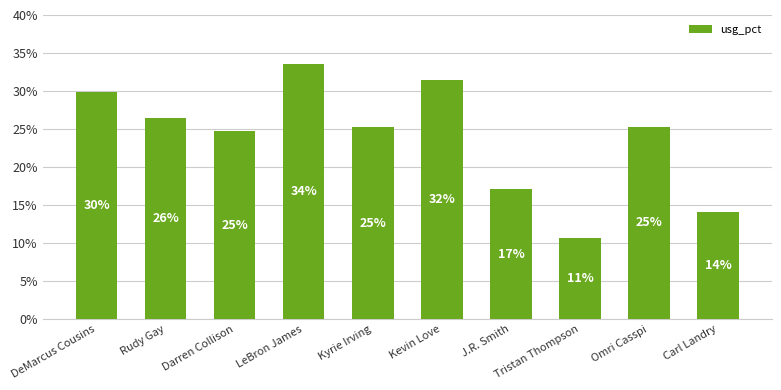

How many bars are there in total?

10